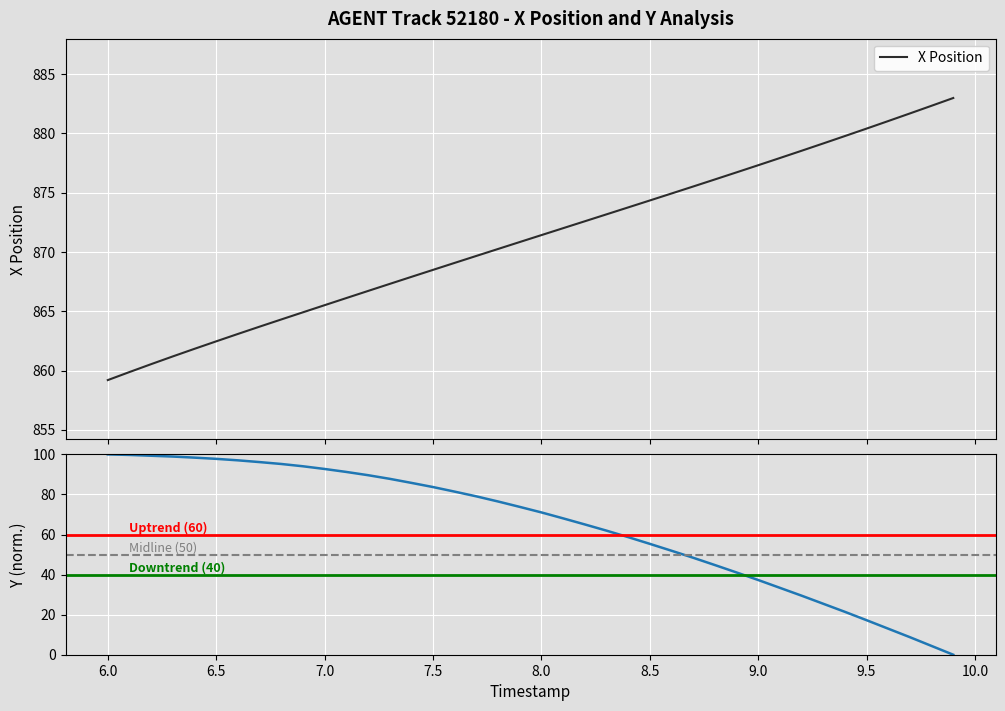

True or false: Y has more than 0 points higher than both neighbors.

False